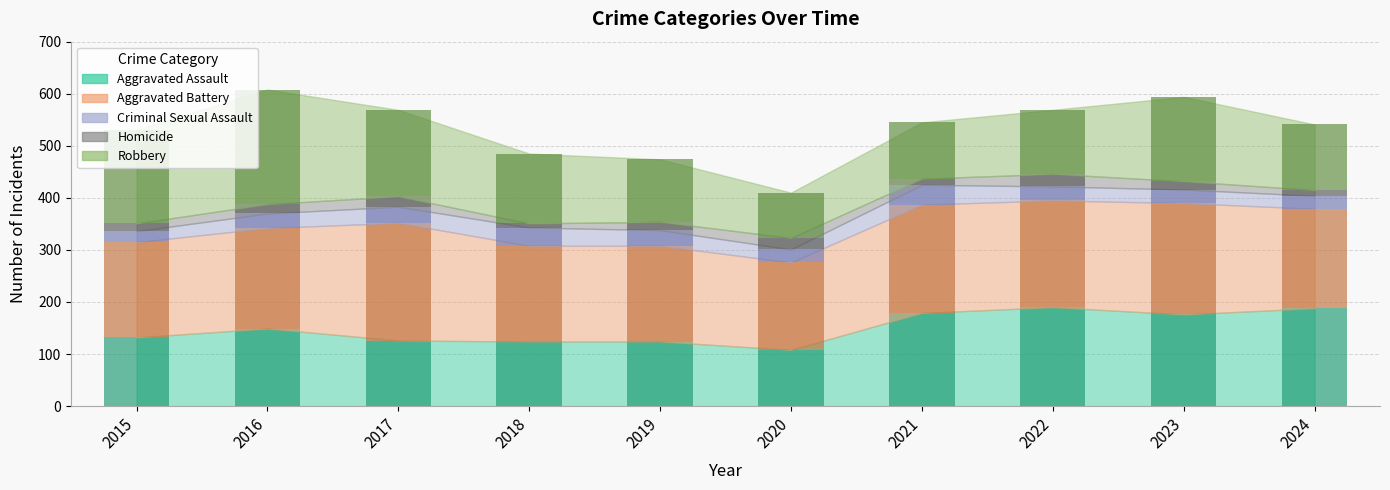

What is the sum of the Criminal Sexual Assault values at 2022 and 2020?

52